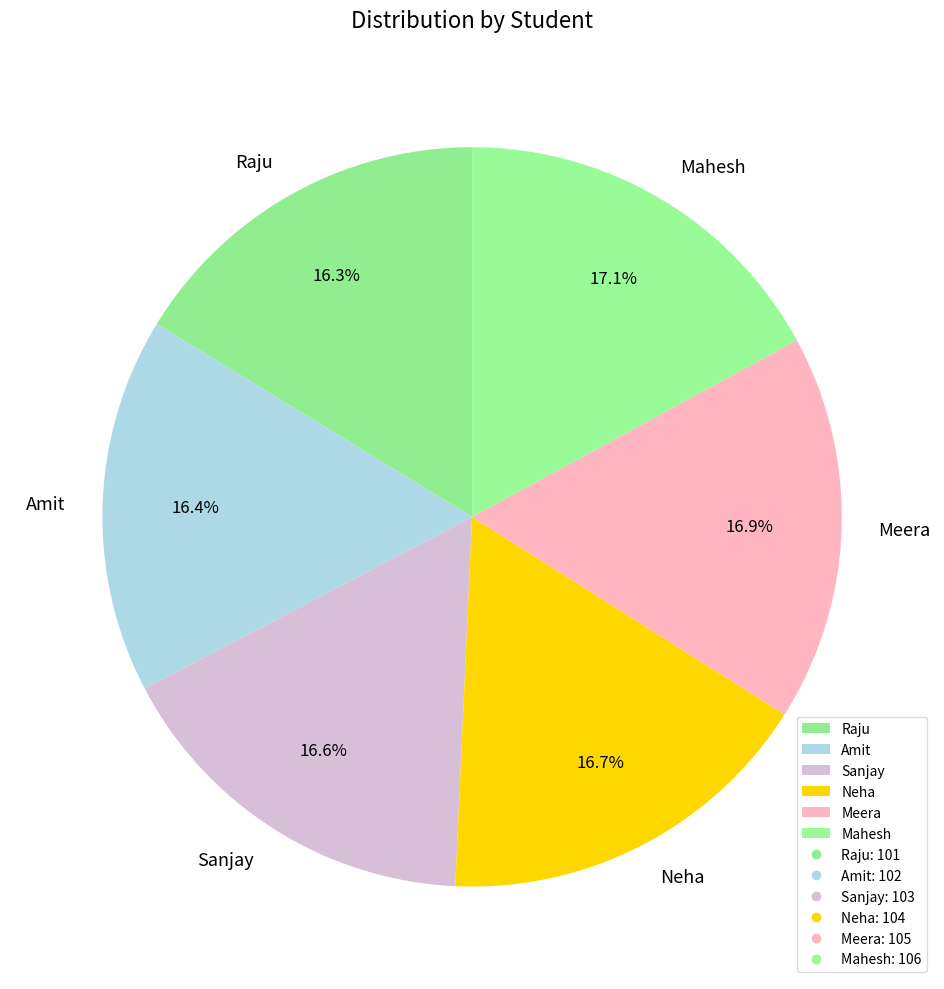

To the nearest percent, what is the combined percentage of Meera and Neha?

34%